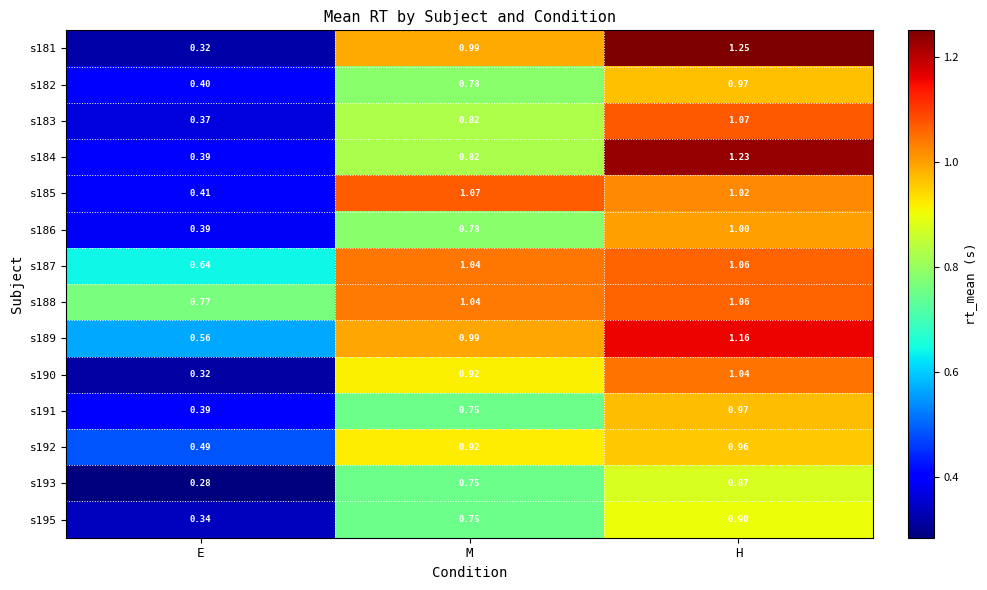

At which label is s191 closest to 0?

E